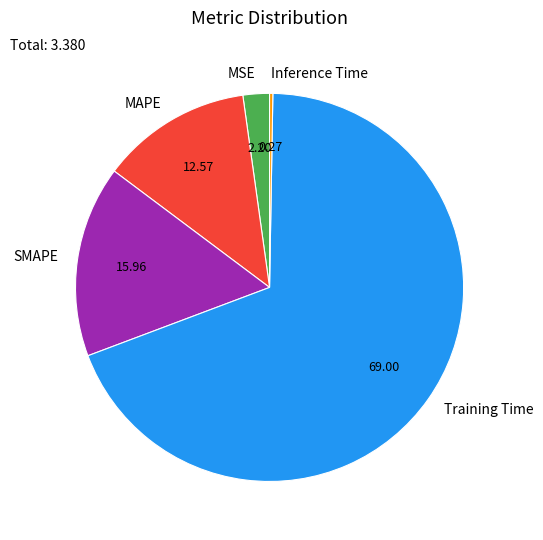

Is the sum of MAPE and Training Time greater than half?

Yes